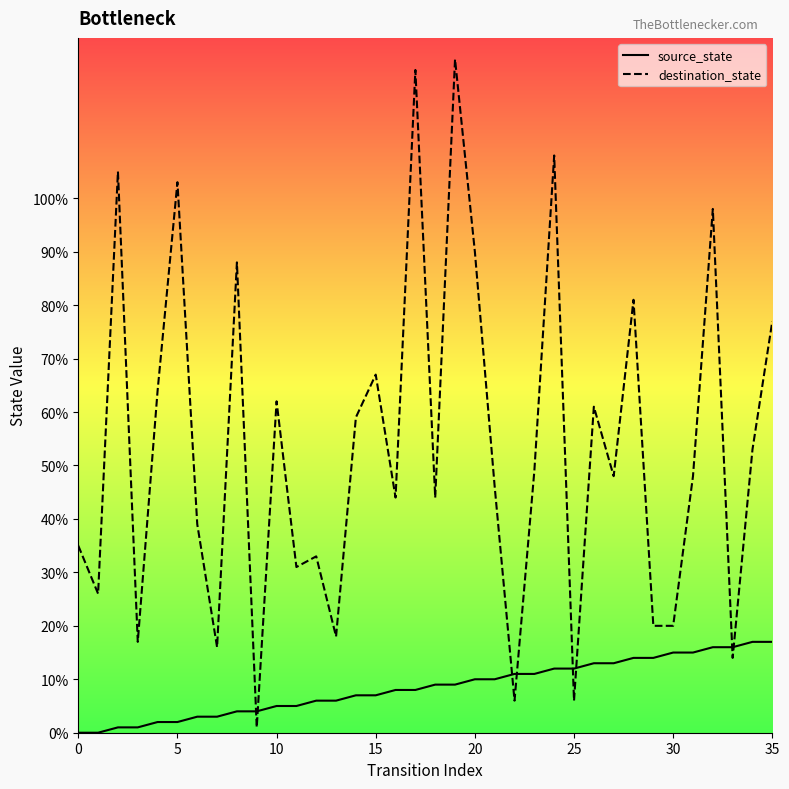

How many values in source_state are above zero?

34